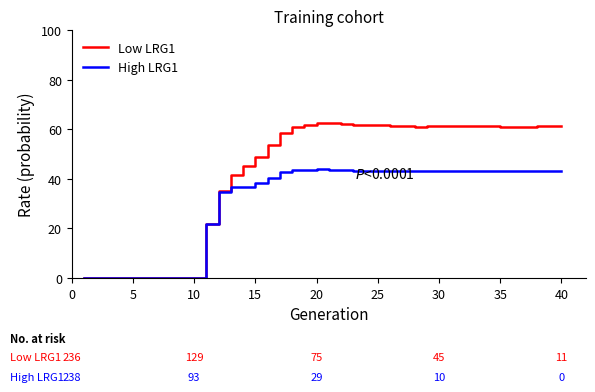

Does the chart have visible grid lines?

No